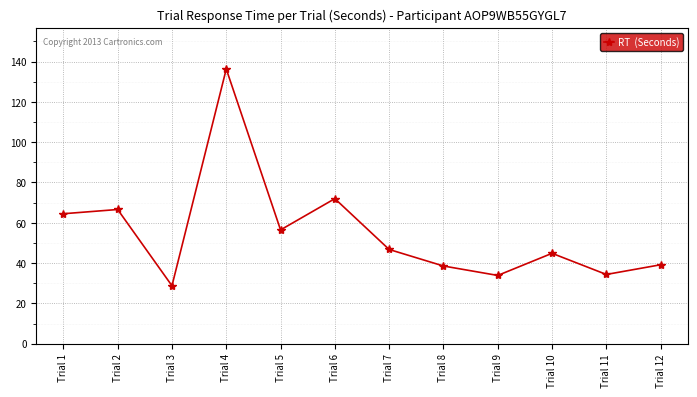

Which has a higher value, Trial 5 or Trial 6?

Trial 6